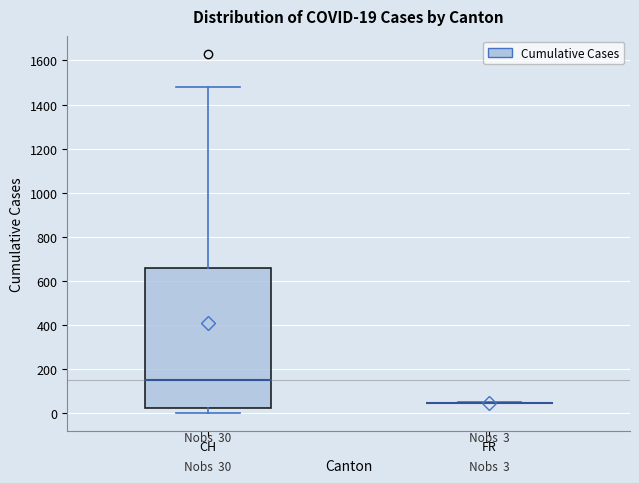

Which box is the tallest, from its lower edge to its upper edge?

CH